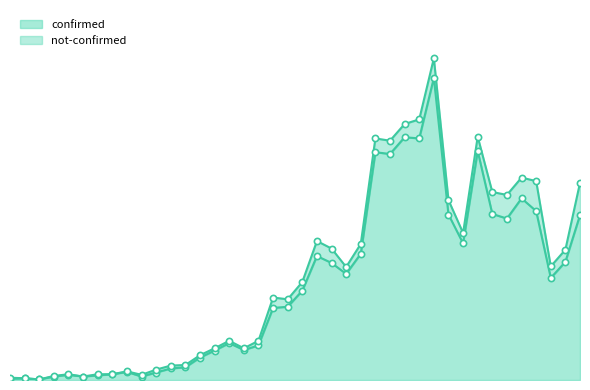

What is the ratio of the value at 2020-03-04 to the value at 2020-02-27?

4.0